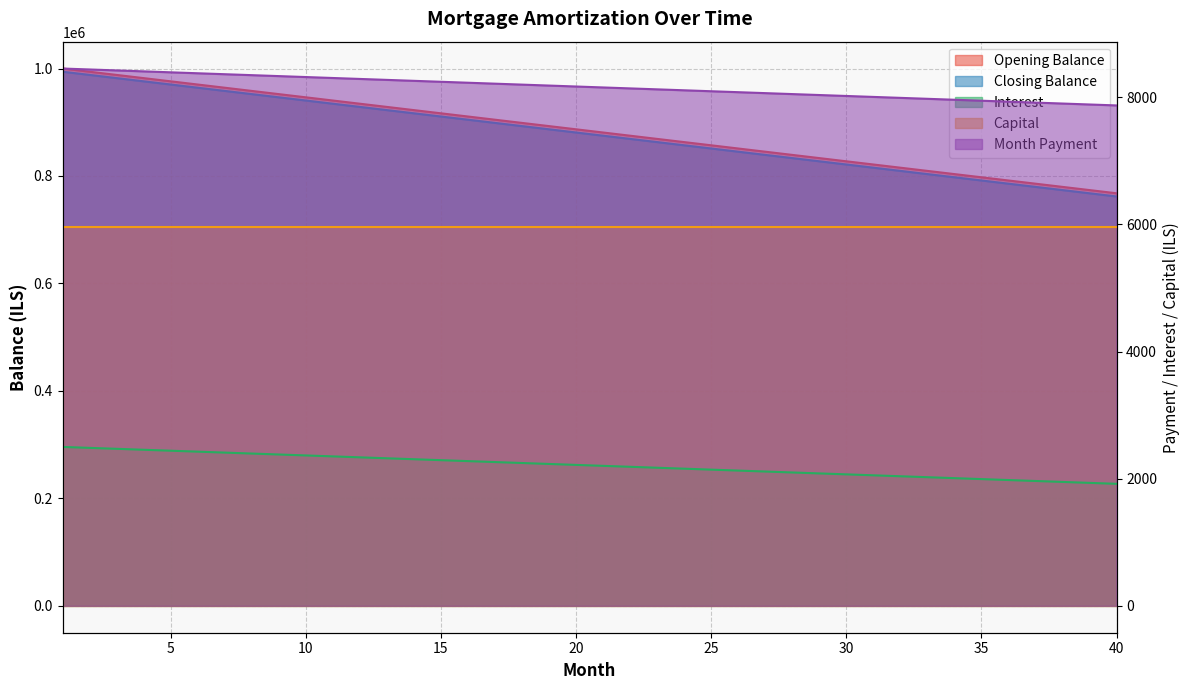

What is the difference between the maximum and minimum values in the closing_balance series?

232142.9